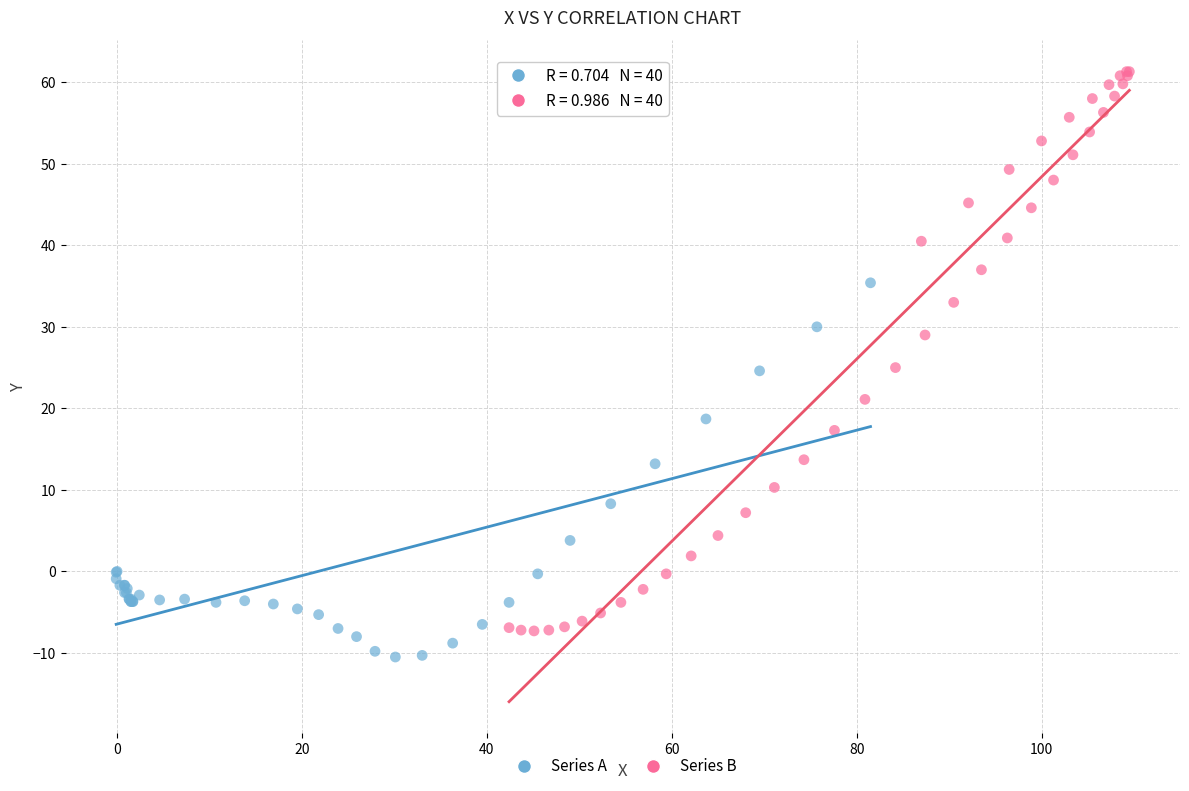

Which series has the widest spread of Y values?

Series B